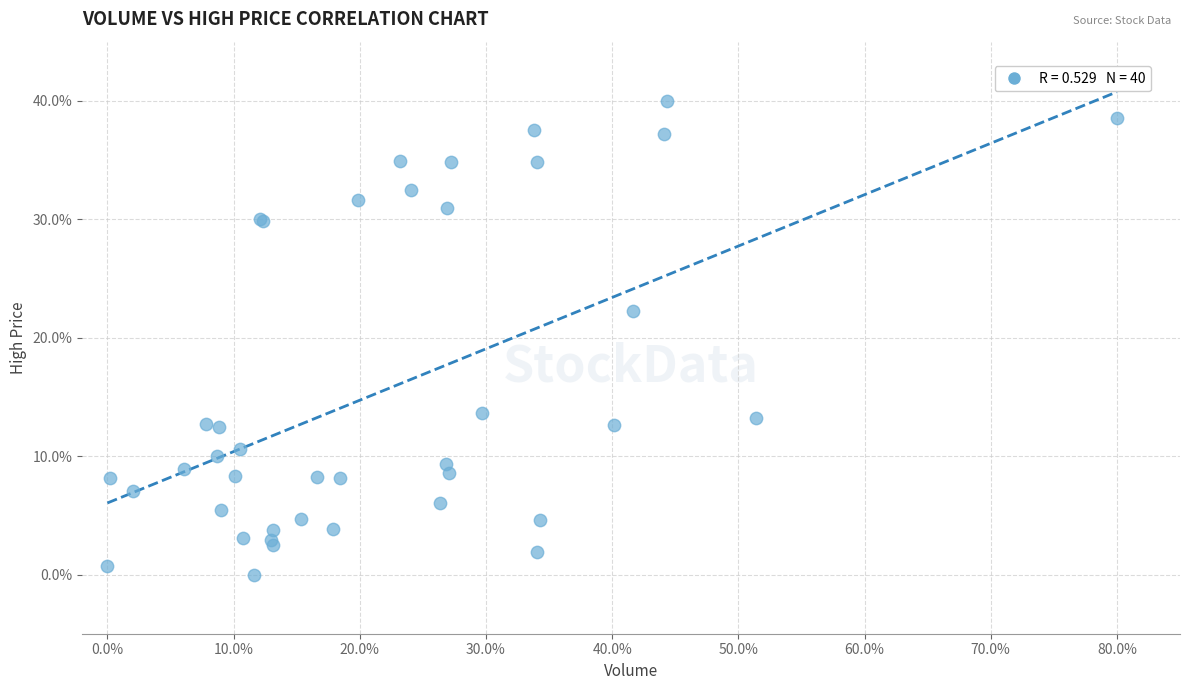

What Y value in the scatter plot is closest to 20?

22.2